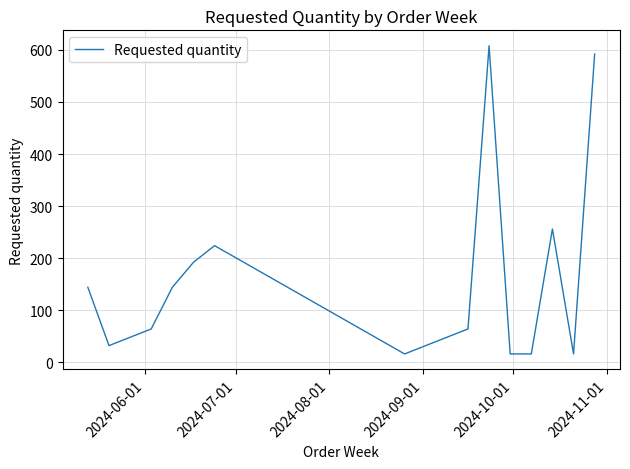

Does the chart have visible grid lines?

Yes